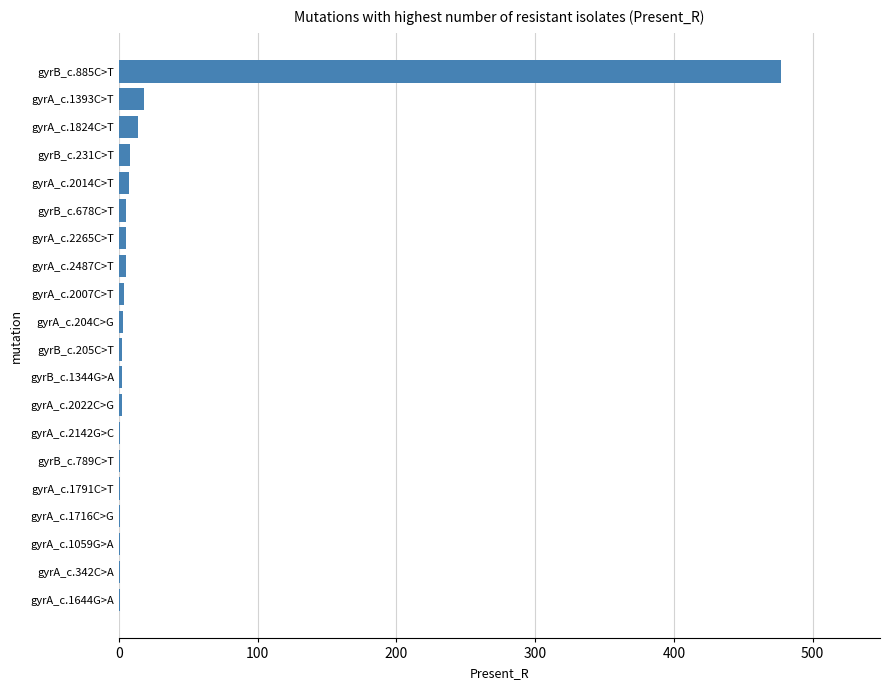

What is the greatest value displayed?

477